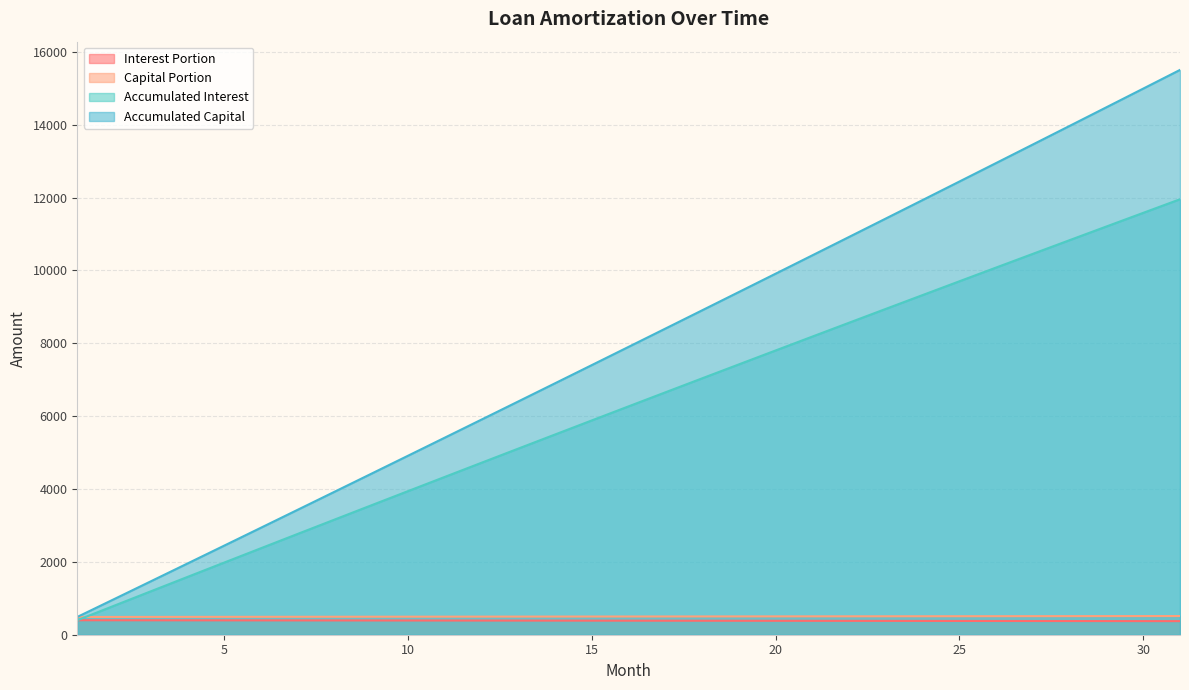

At how many categories does at least one series exceed 9160?

13